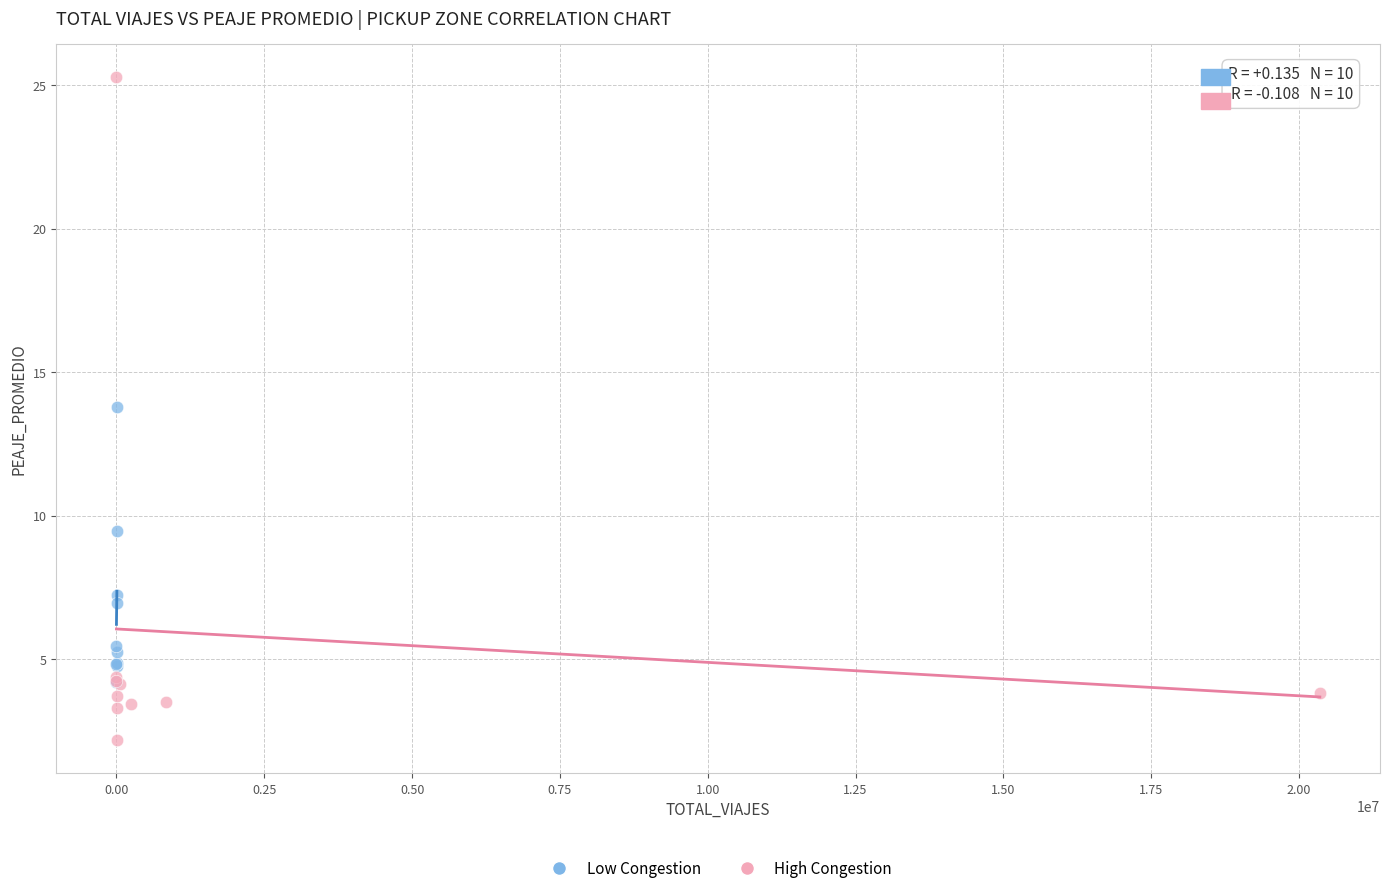

Which series has the largest Y range (max minus min)?

High Congestion